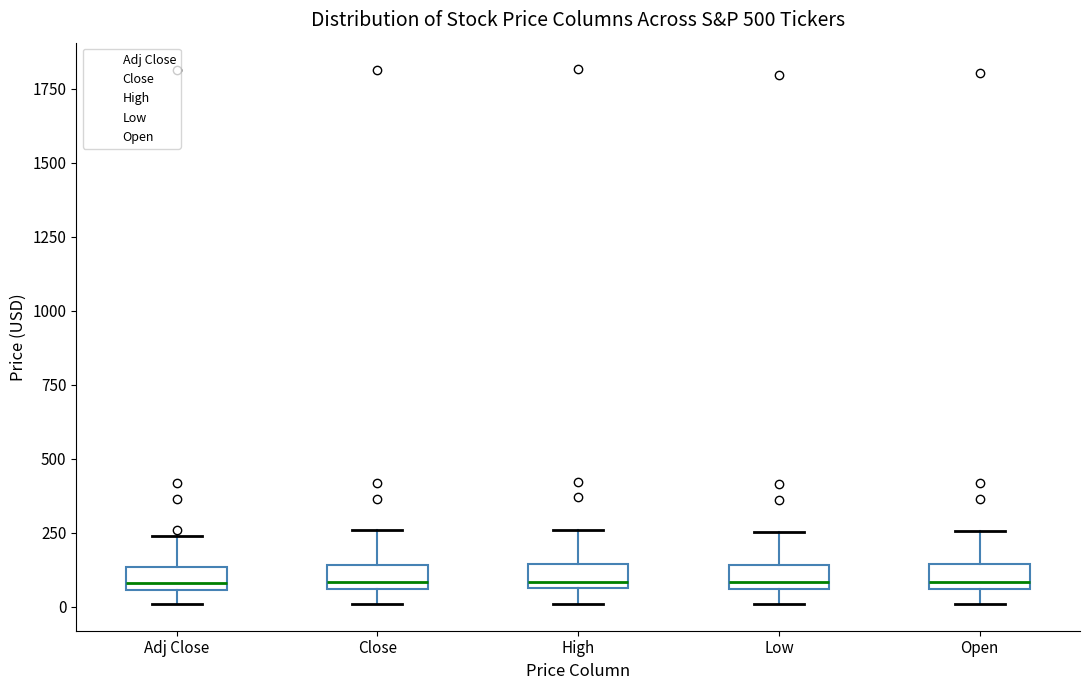

Where is the upper edge of the box for Close on the y-axis? The values are not printed on the chart, so give them approximately, as read against the axis.

150